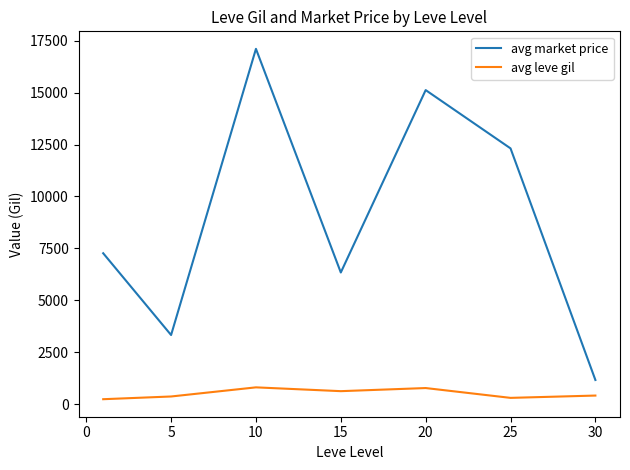

Which series has the largest total across all categories?

avg market price